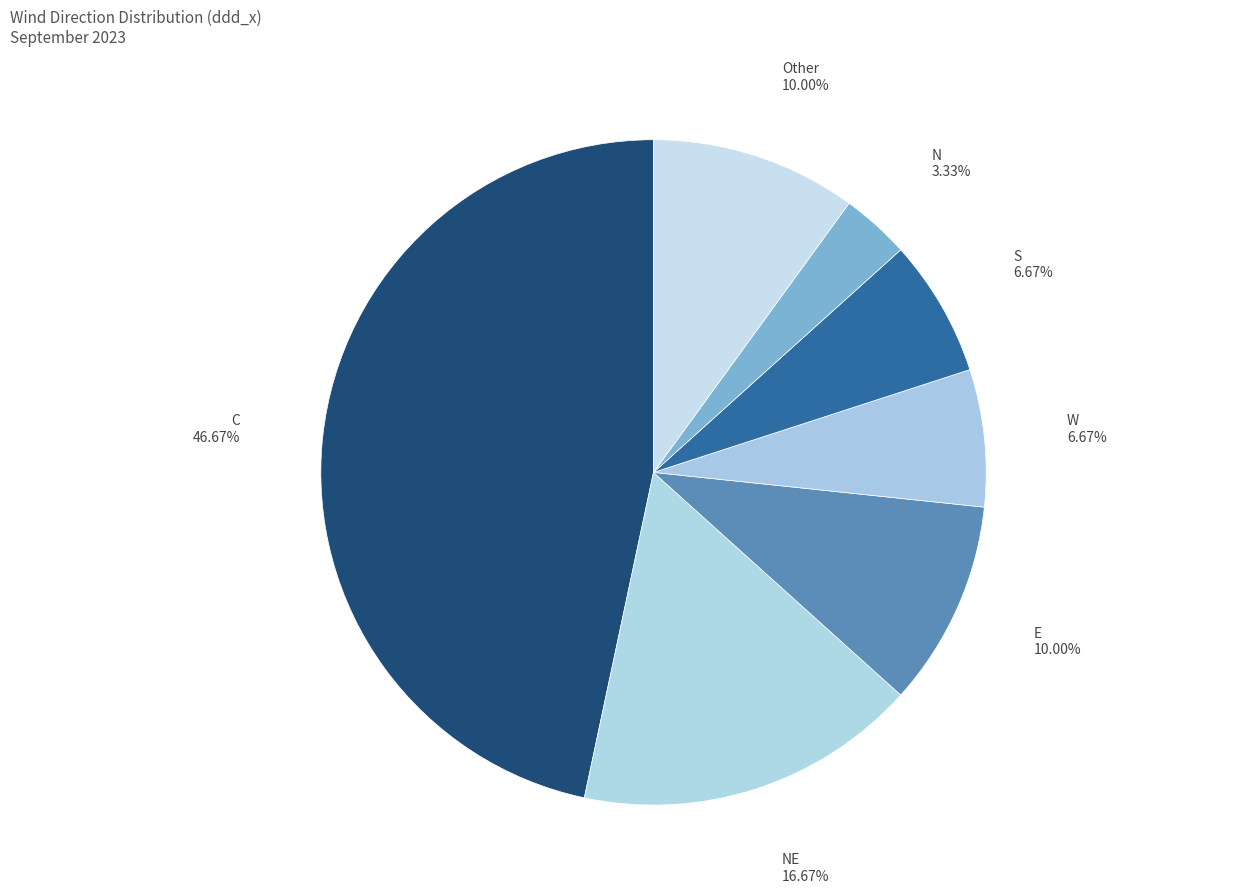

Does N represent more than half of the total?

No